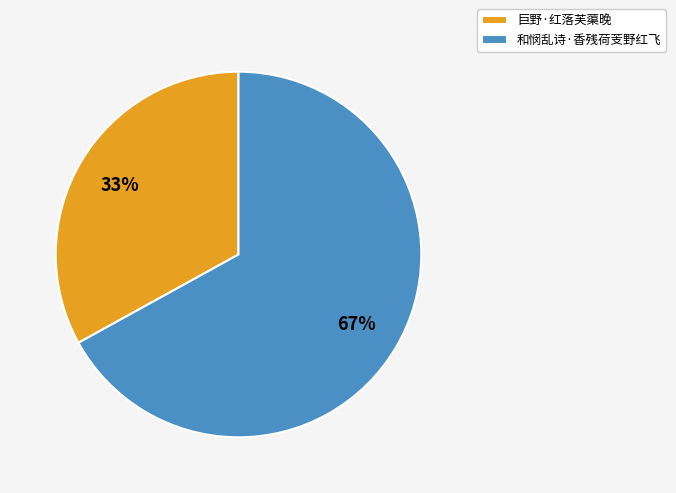

Between 和悯乱诗·香残荷芰野红飞 and 巨野·红落芙蕖晚, which is larger?

和悯乱诗·香残荷芰野红飞